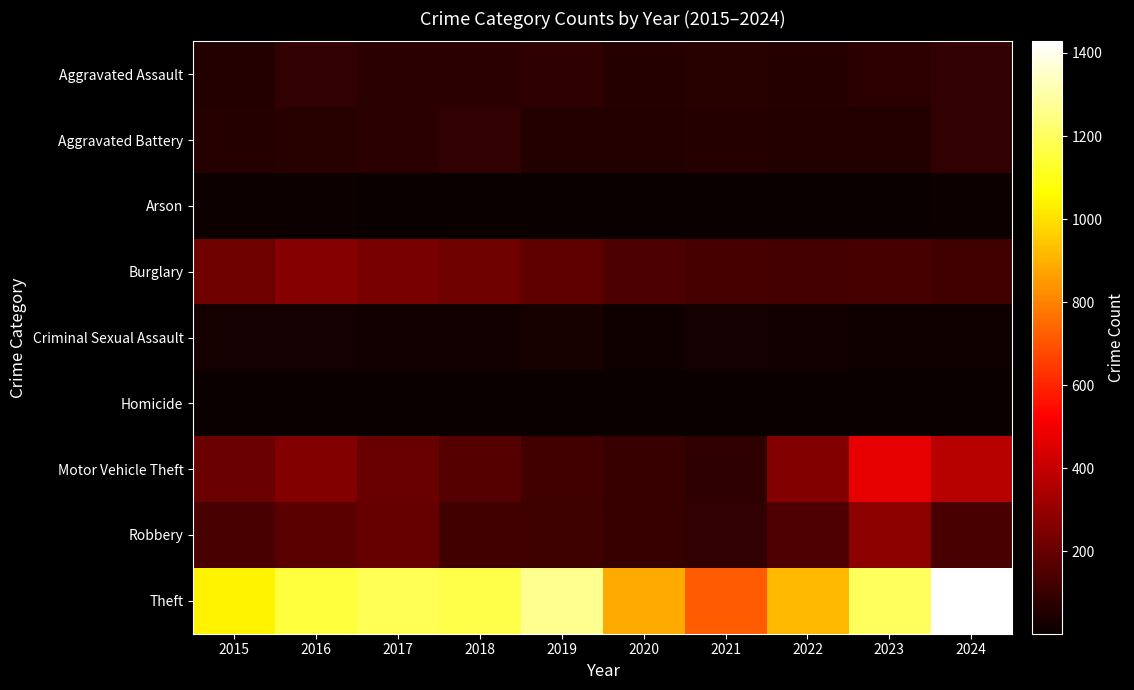

Between 2016 and 2019, which series saw the biggest shift?

Motor Vehicle Theft